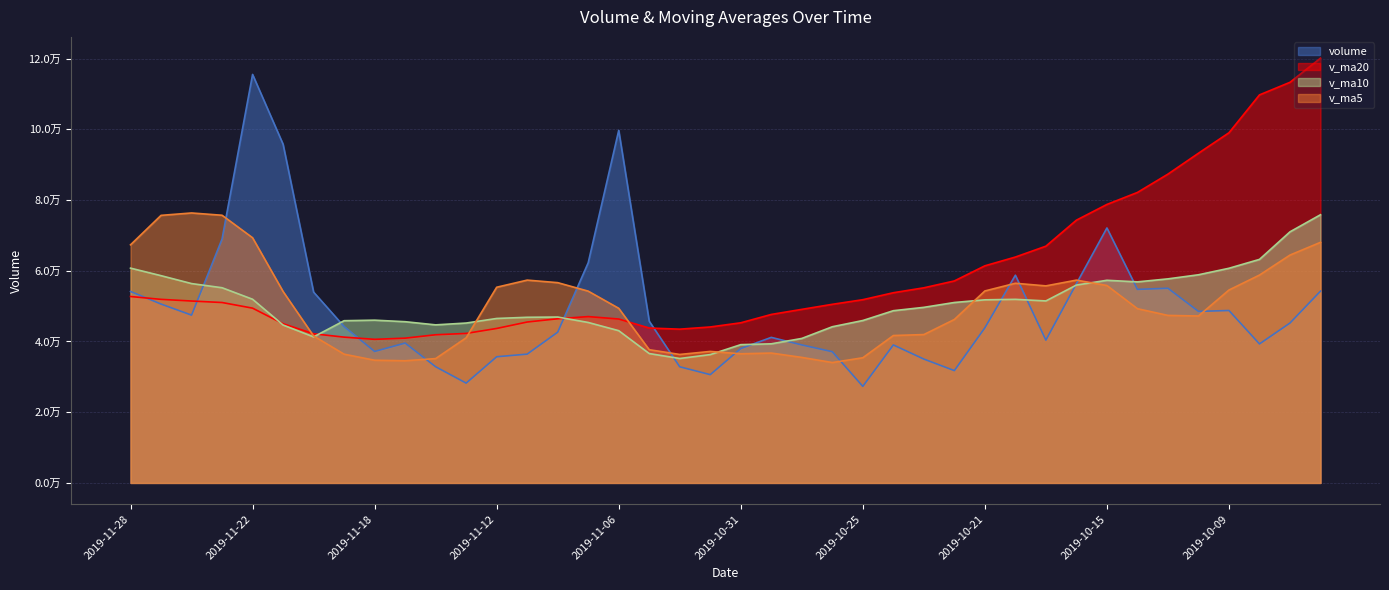

What is the minimum value for v_ma20?

40605.1